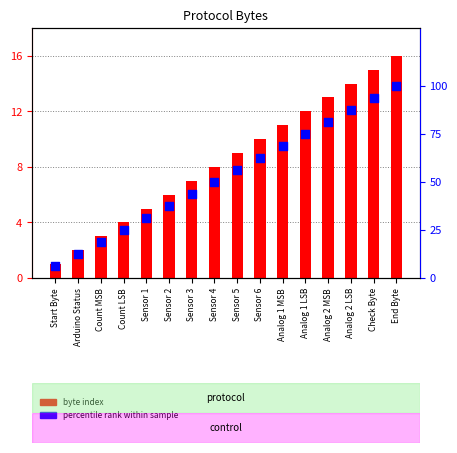

At which category is the sum across all series the highest?

End Byte